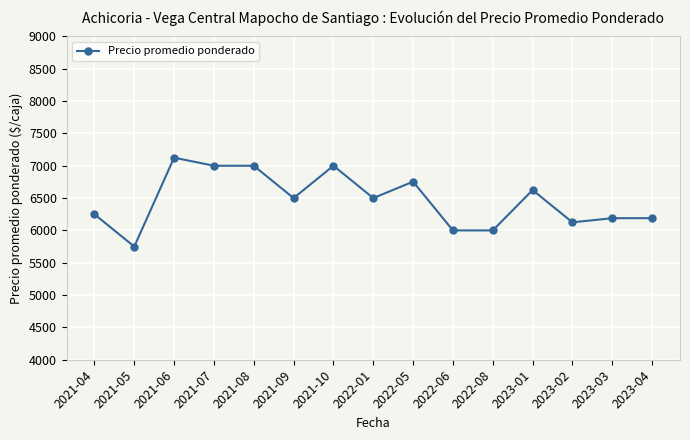

What is the sum of all values?

97006